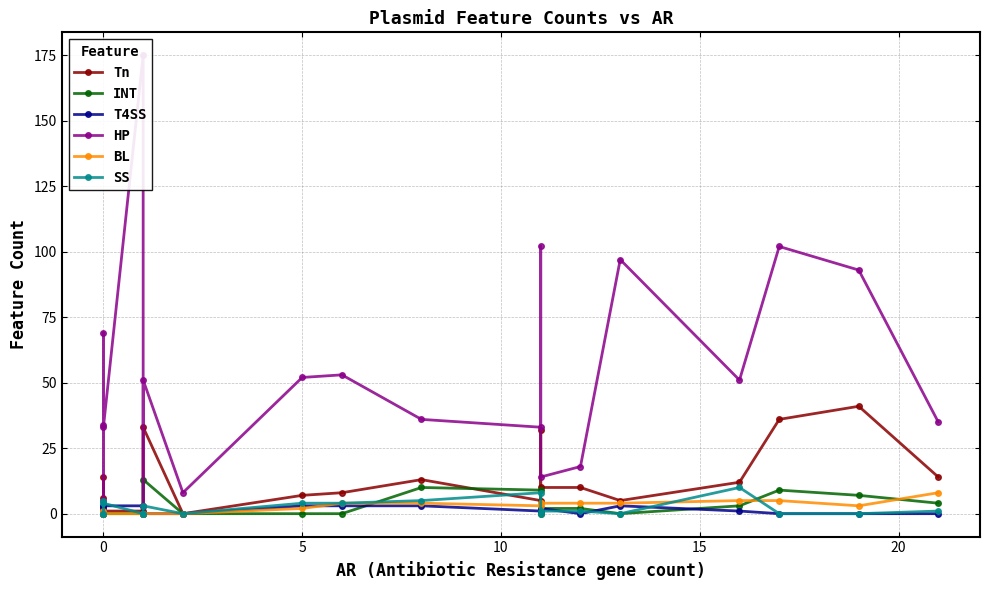

True or false: T4SS and HP intersect in this chart.

False